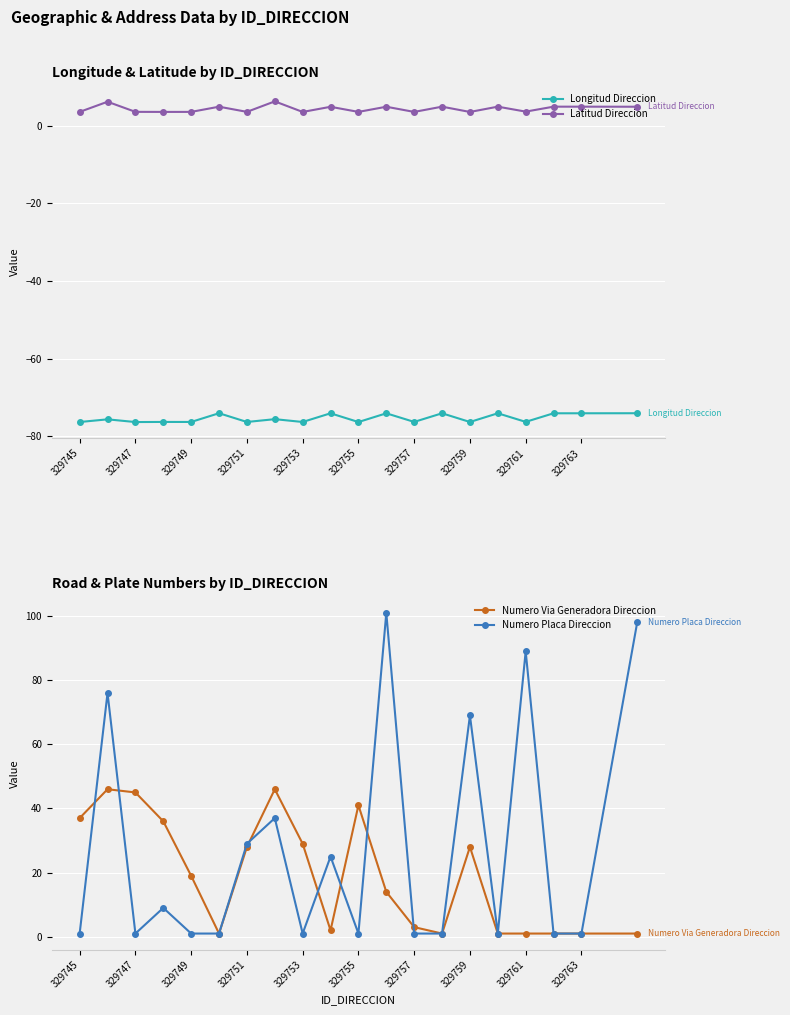

The value of Longitud Direccion at 329751 is -101.7. True or false?

False